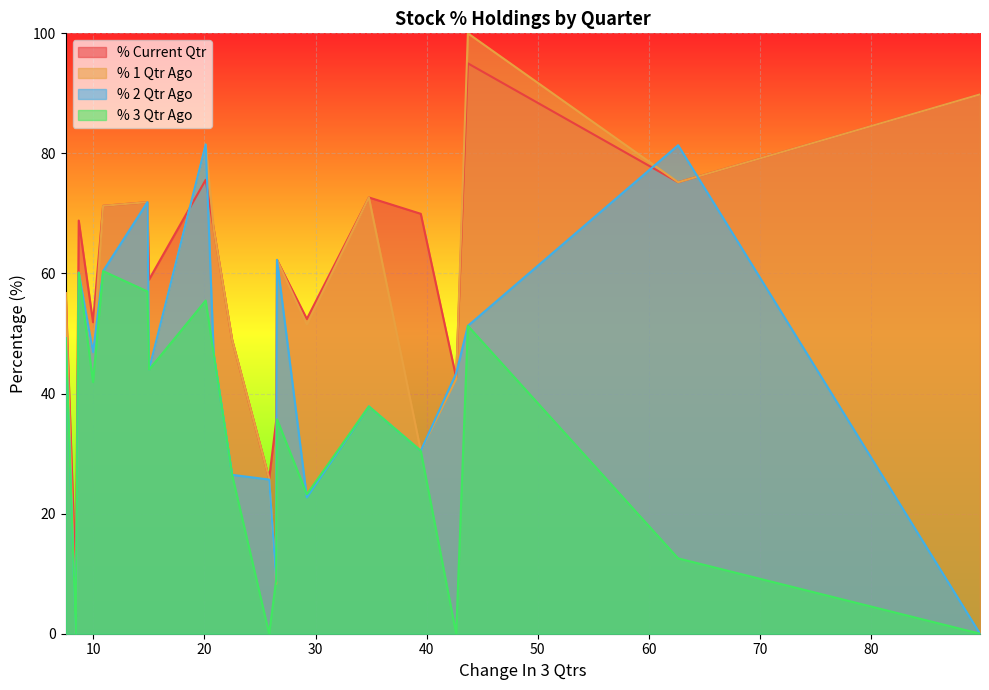

Does the chart display data point markers on the line(s)?

No